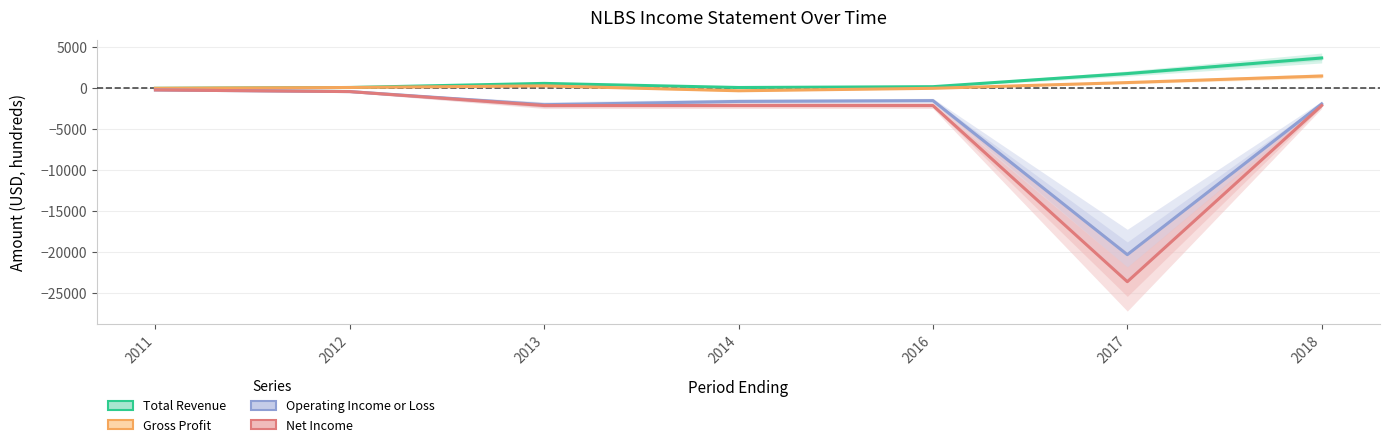

Which series has the largest total across all categories?

Total Revenue